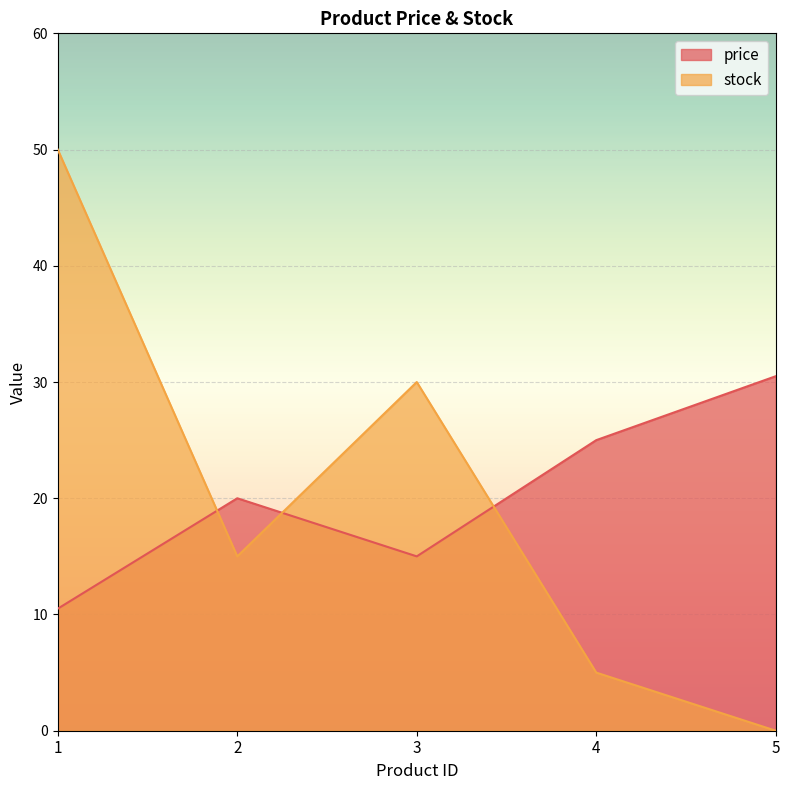

The price series shows 25.0 at 4. True or false?

True